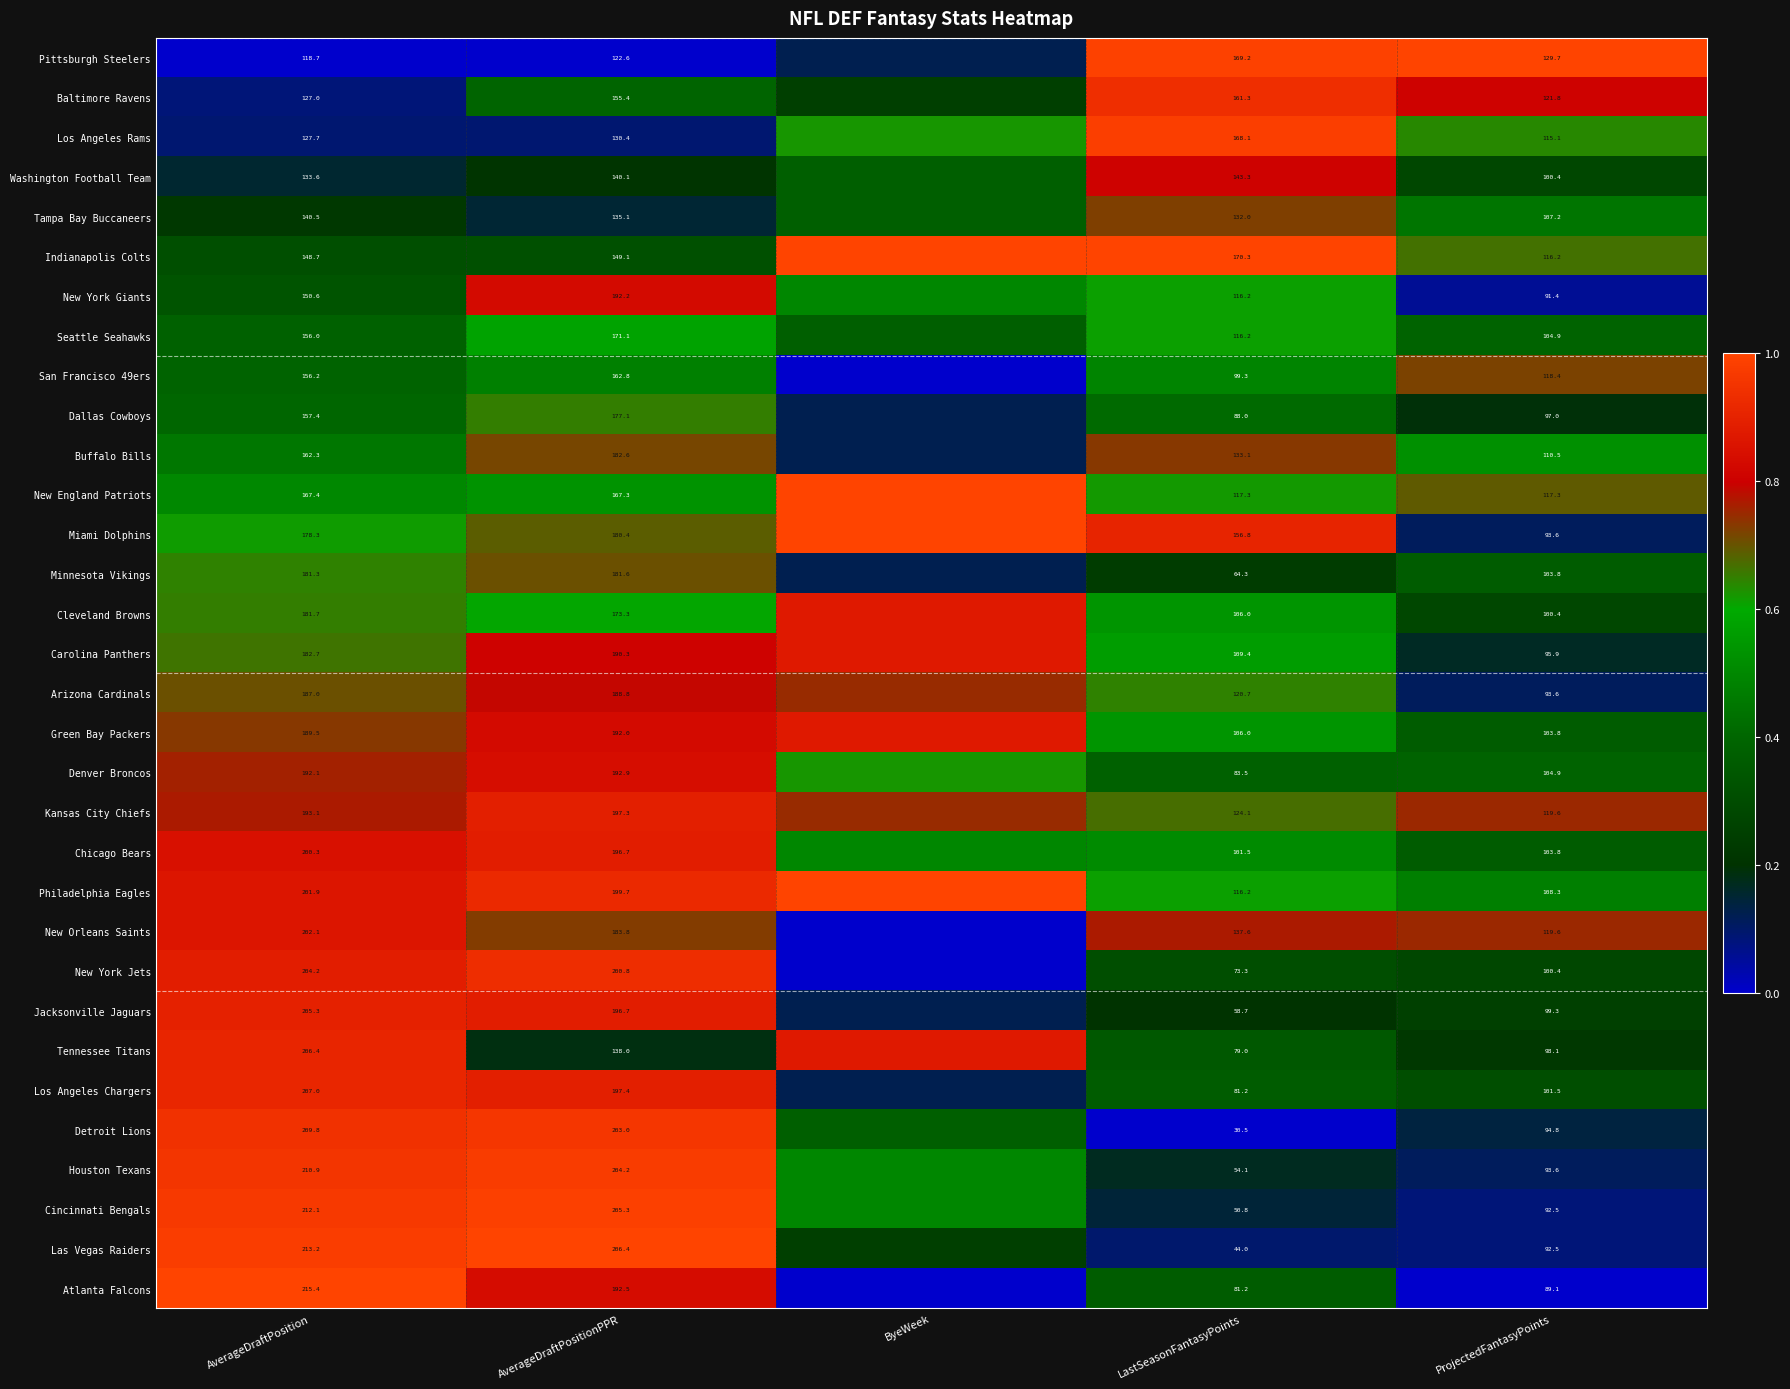

Which series changed the most between AverageDraftPosition and AverageDraftPositionPPR?

Tennessee Titans